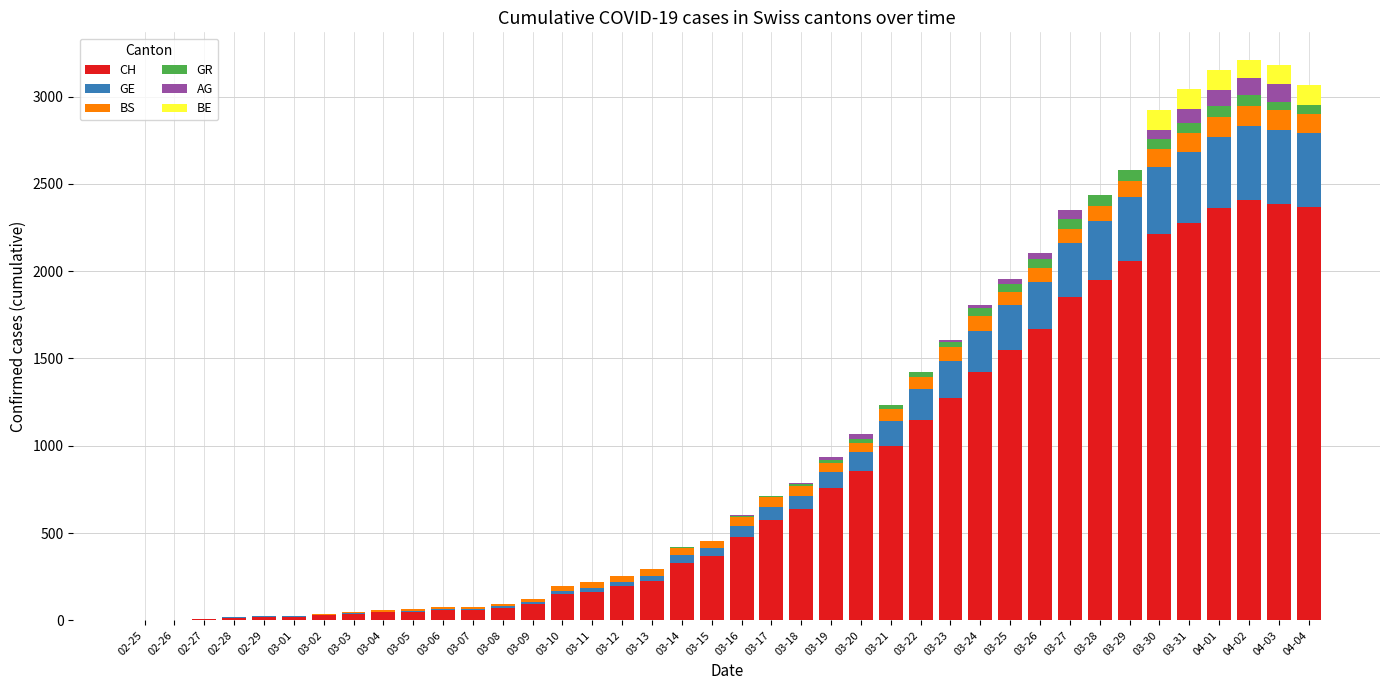

What position from the left is 03-05?

10